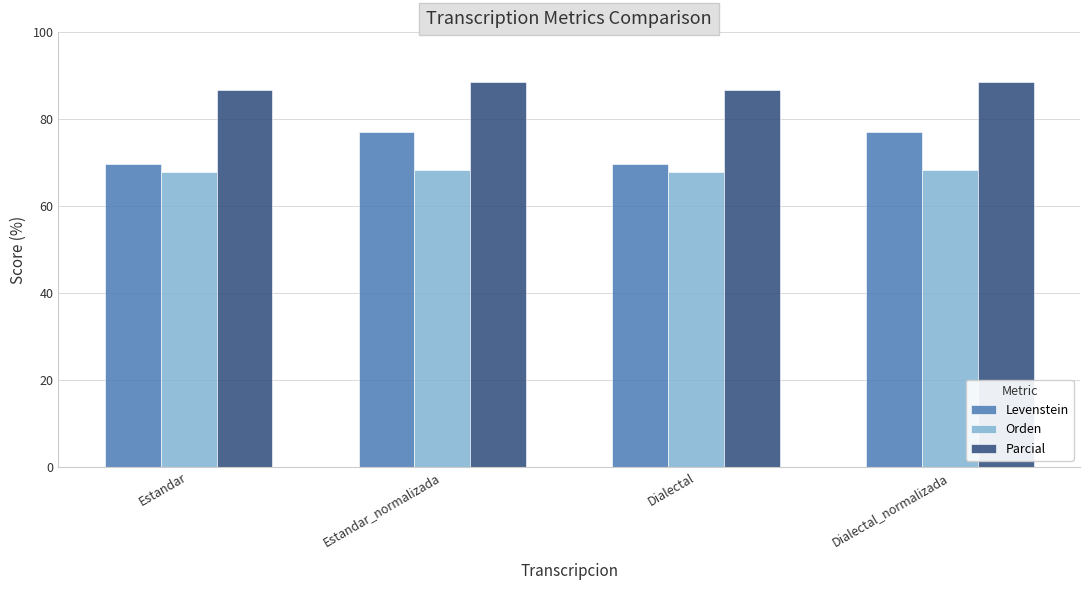

What is the lowest value of the Levenstein series?

69.8